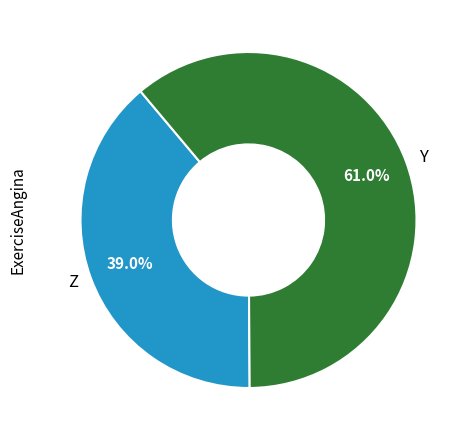

Is there a majority slice in this chart?

Yes